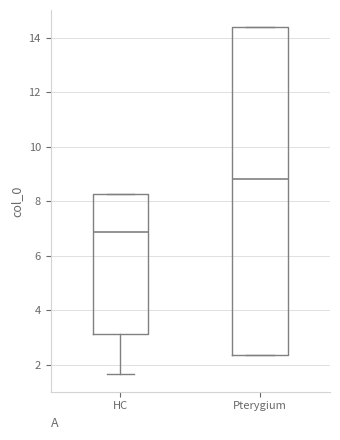

Where does the lower whisker of the box for HC end on the y-axis? The values are not printed on the chart, so give them approximately, as read against the axis.

1.6